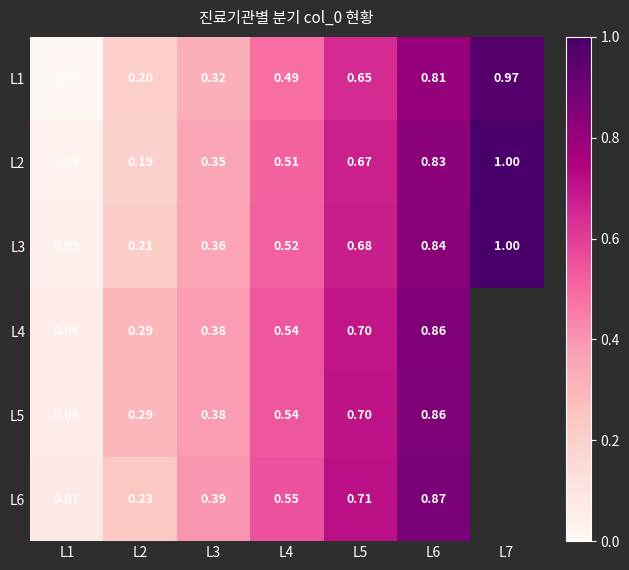

Is the value of L6 at L2 greater than the value of L1 at L2?

Yes